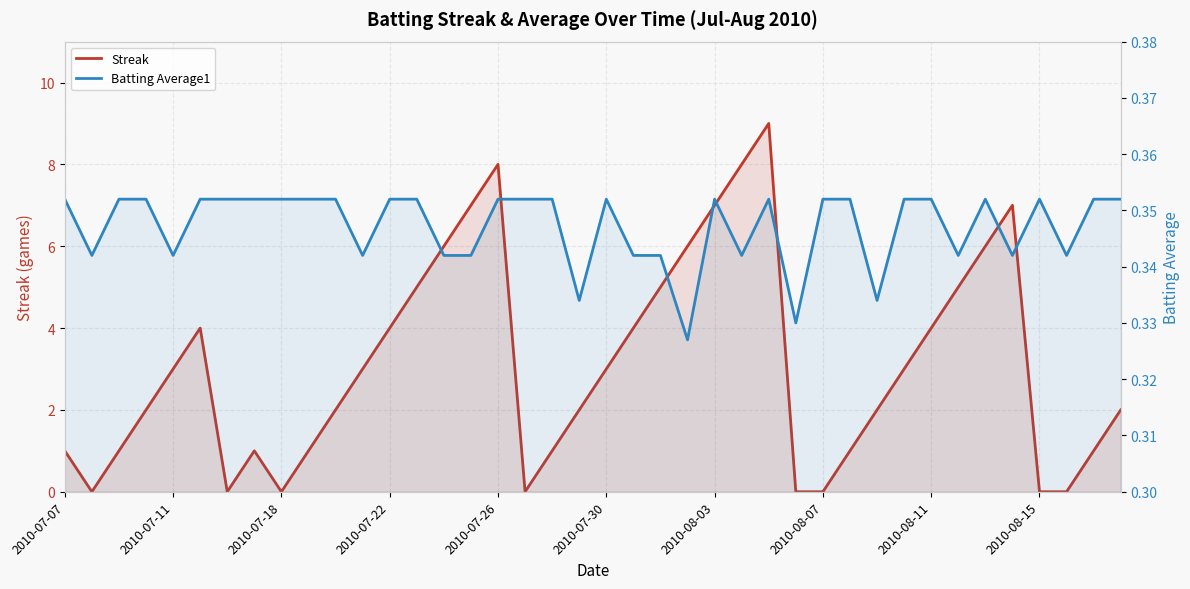

What is the lowest value of the Batting Average1 series?

0.3